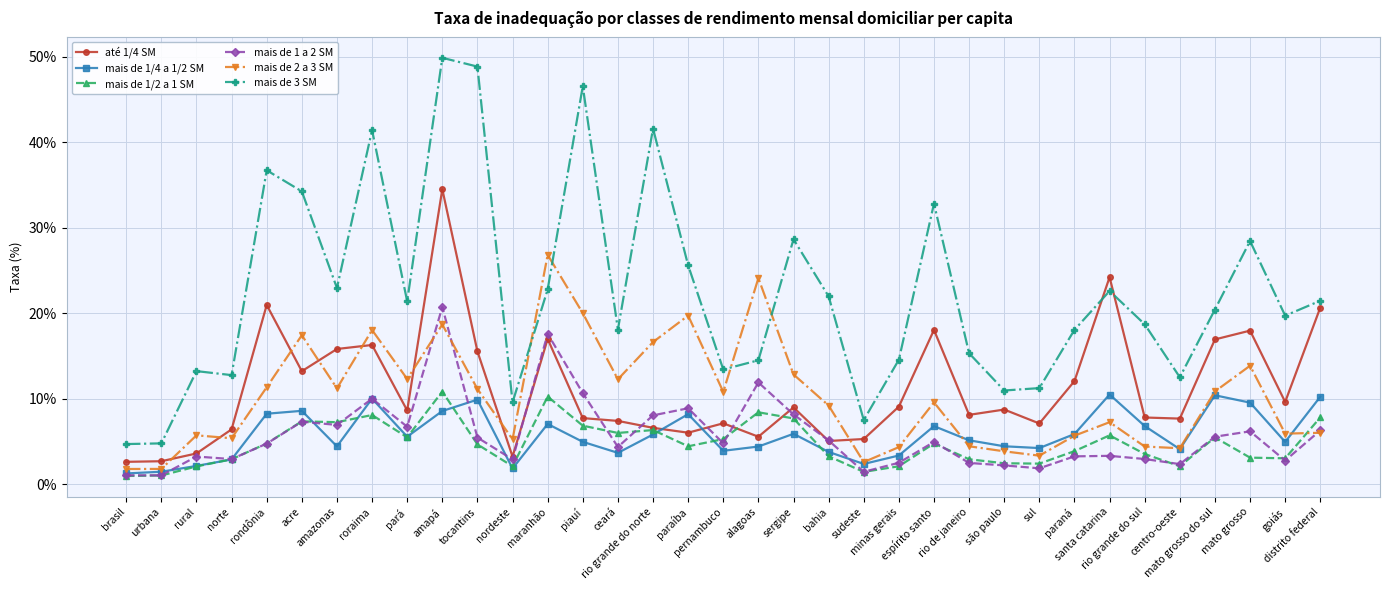

Which series has the largest total across all categories?

mais de 3 SM